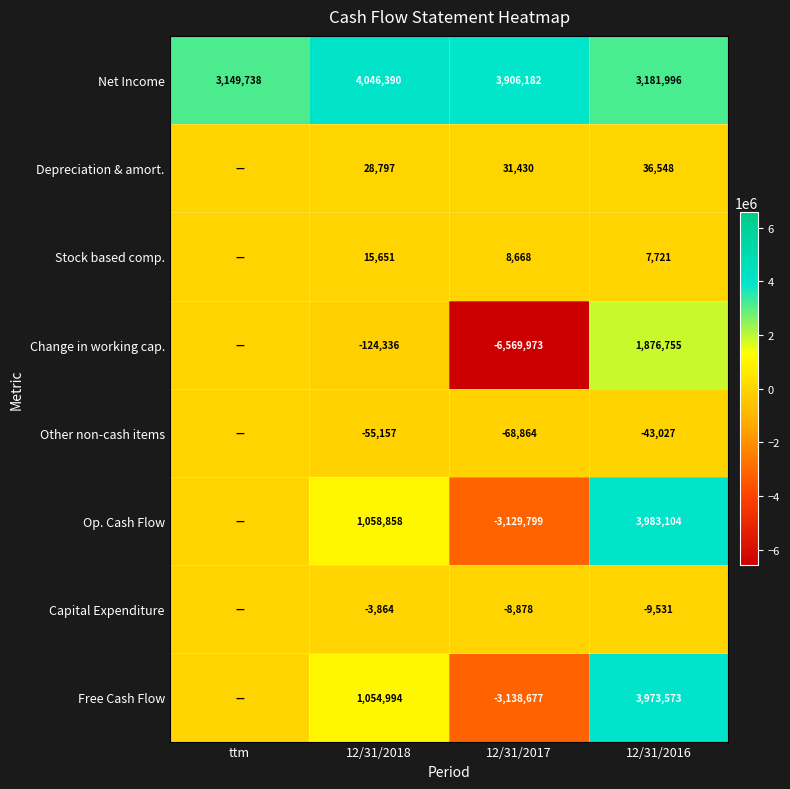

Rank the series at 12/31/2016 from highest to lowest value.

Op. Cash Flow, Free Cash Flow, Net Income, Change in working cap., Depreciation & amort., Stock based comp., Capital Expenditure, Other non-cash items